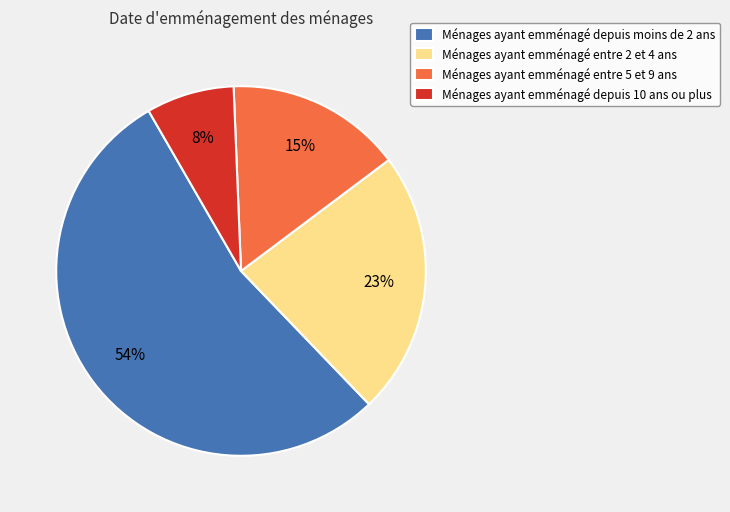

Count the number of slices in the pie.

4